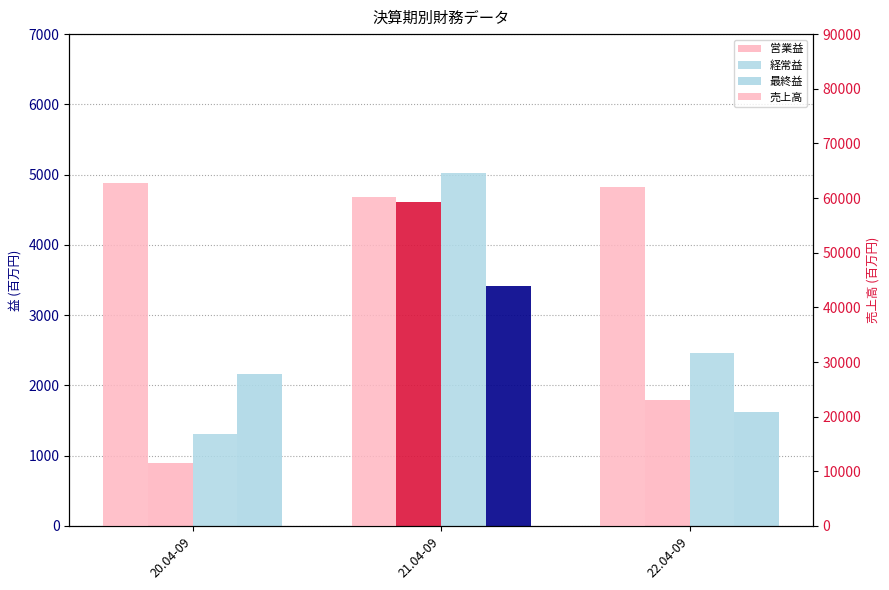

Which series has the largest total across all categories?

売上高